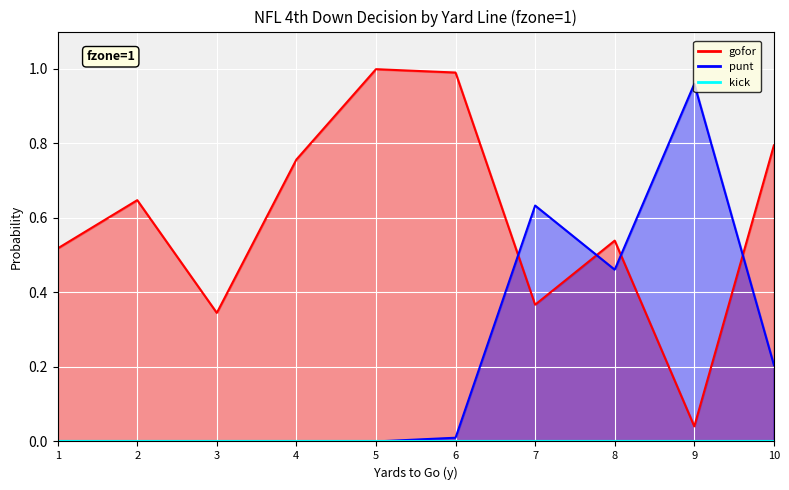

Is it true that punt equals 0.3 at 1?

False